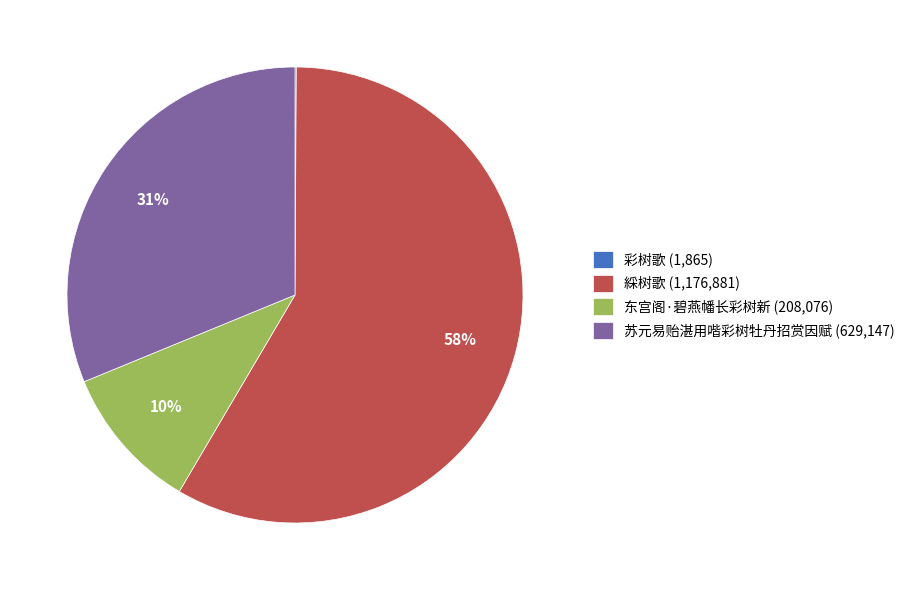

The 綵树歌 slice represents 58% of the pie. True or false?

True